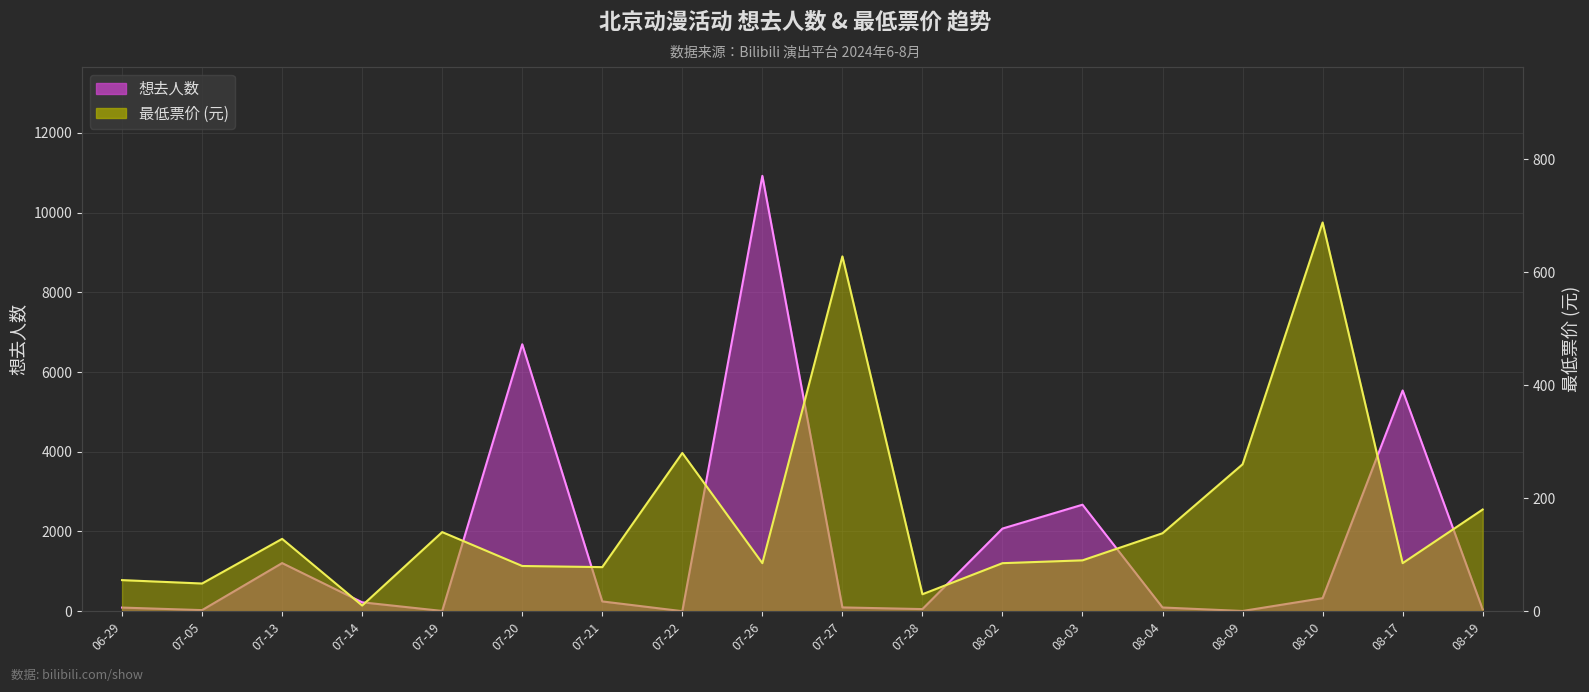

How many series are shown in this chart?

2